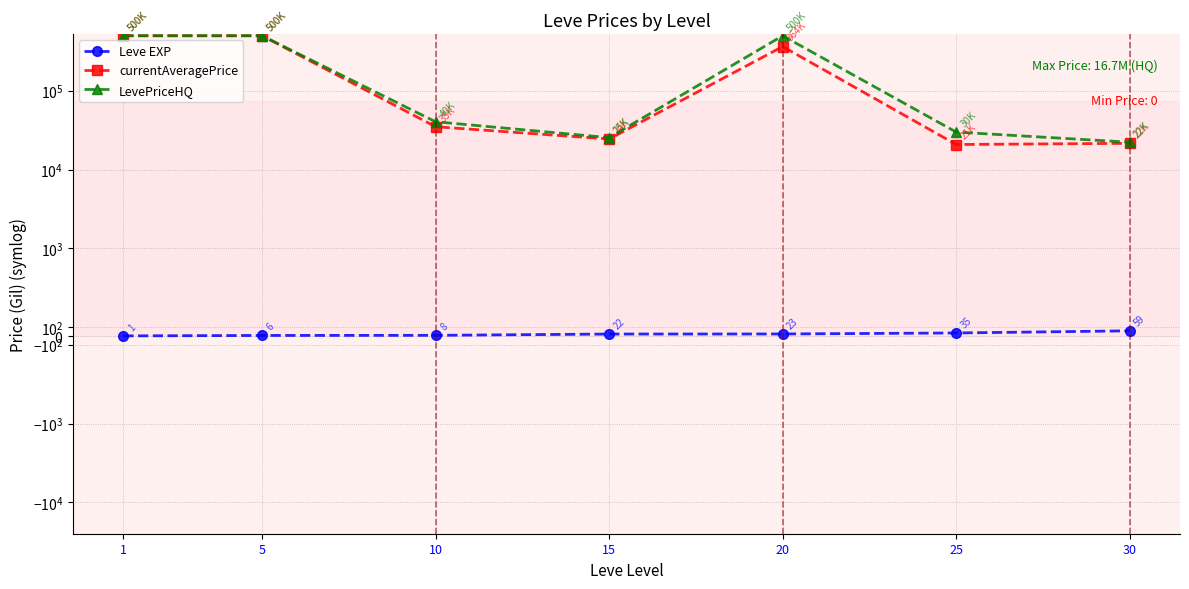

True or false: Leve EXP and currentAveragePrice intersect in this chart.

False